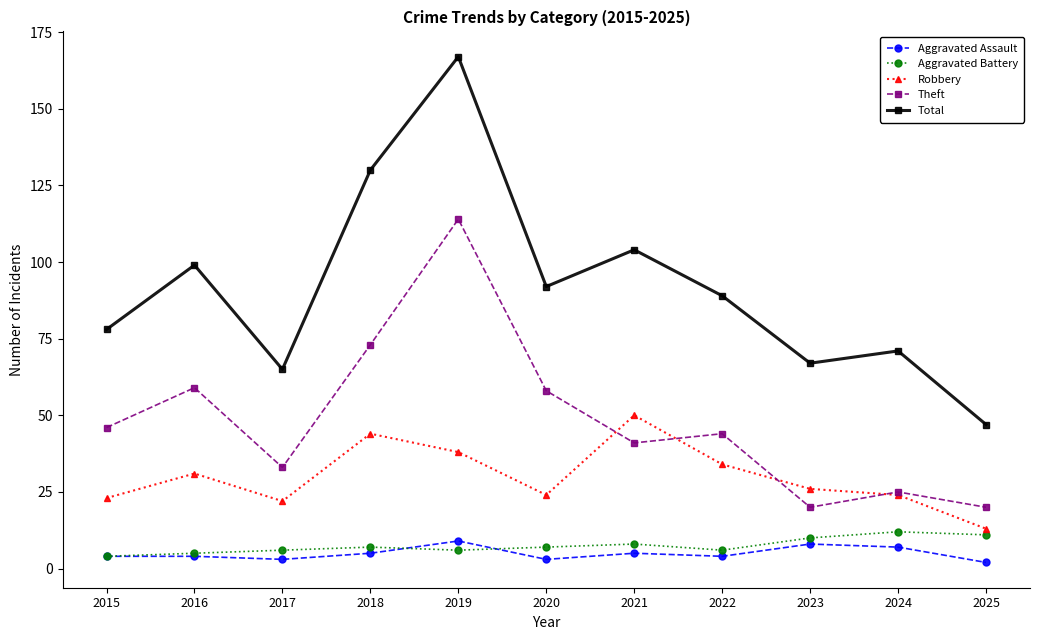

How many interior local valleys does the Robbery series have?

2